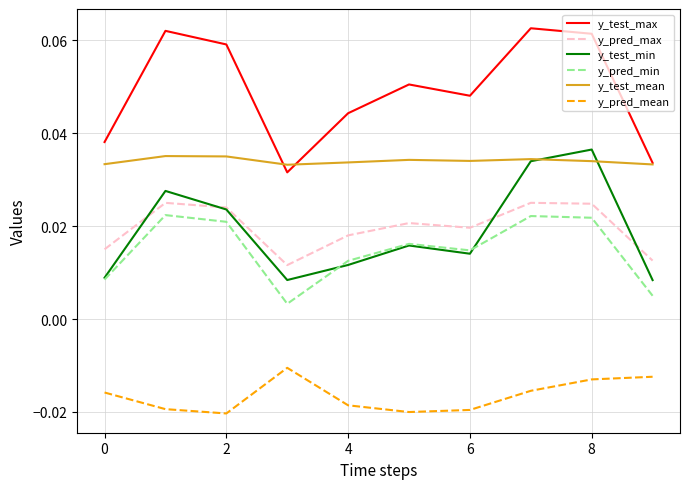

True or false: y_pred_max and y_test_mean cross at least once.

False